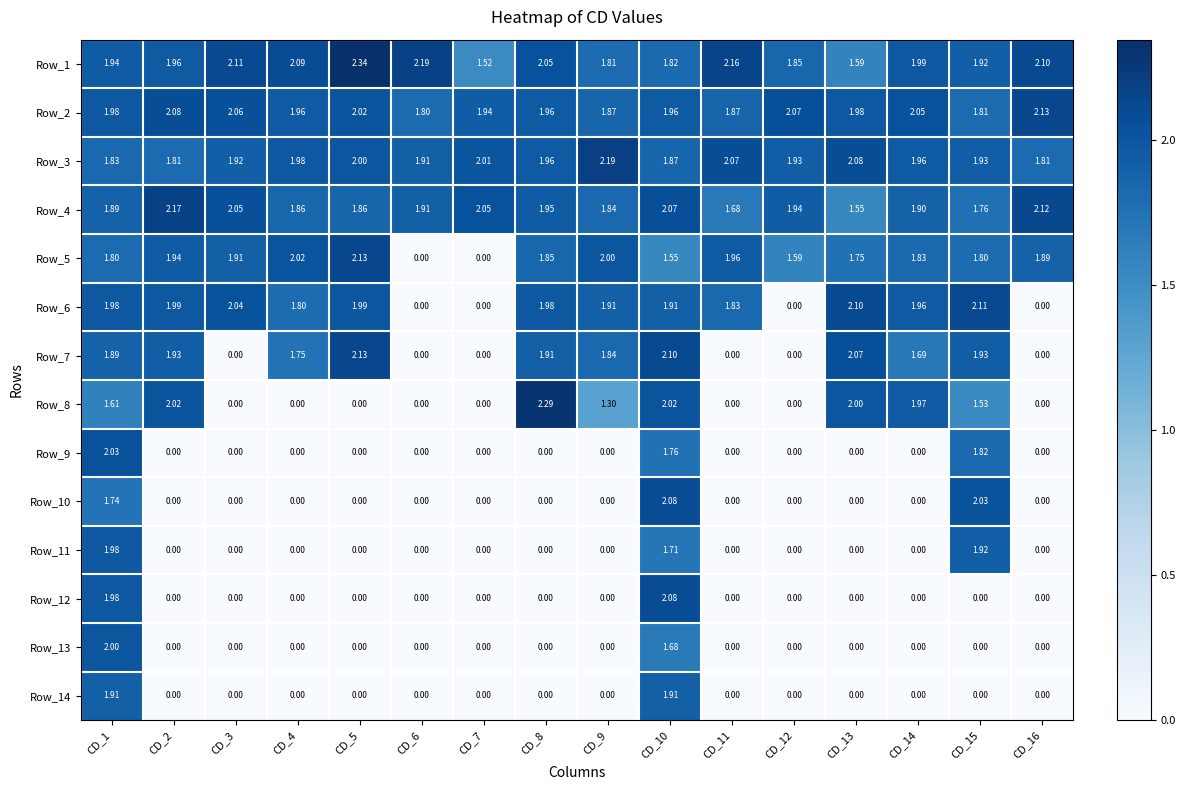

Count the number of categories in the chart.

16